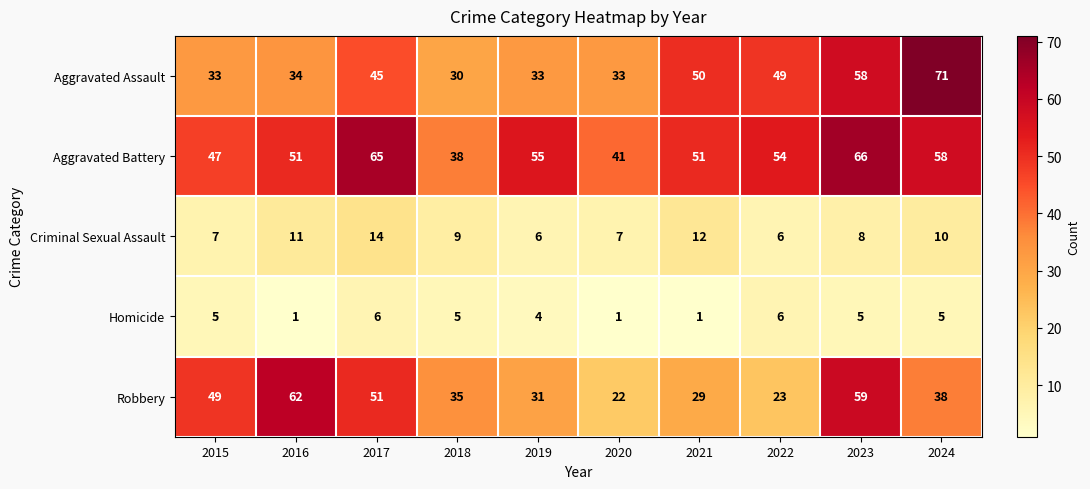

The value of Robbery at 2020 is 12. True or false?

False